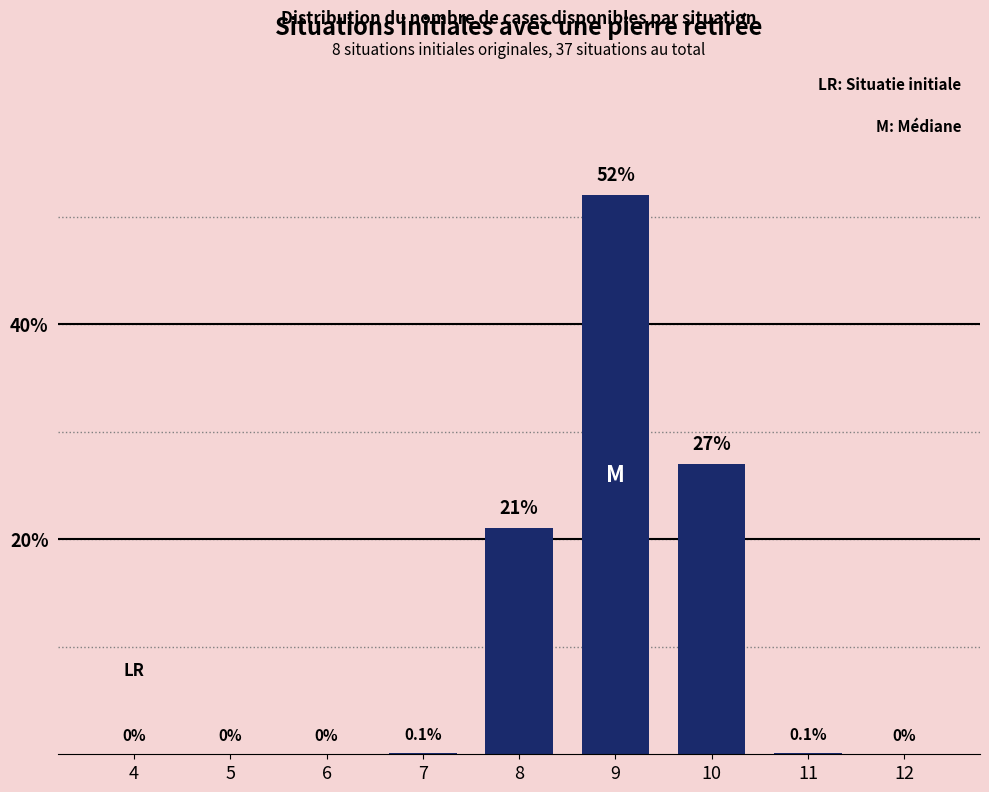

Reading right to left, what are all the values shown in this chart?

12=0.0	11=0.1	10=27.0	9=52.0	8=21.0	7=0.1	6=0.0	5=0.0	4=0.0